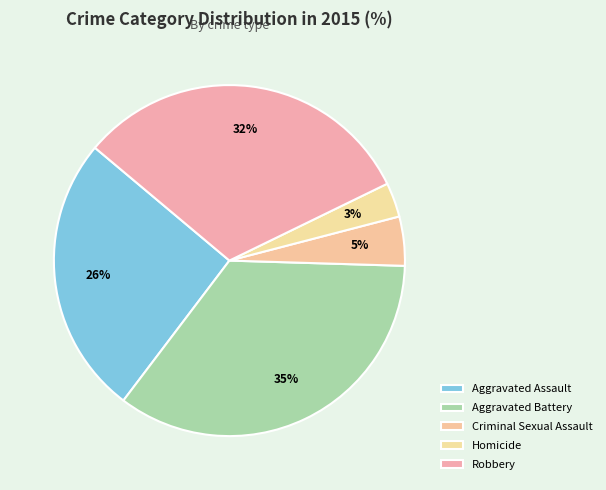

Combined, what portion of the pie is Aggravated Battery and Homicide?

38.0%